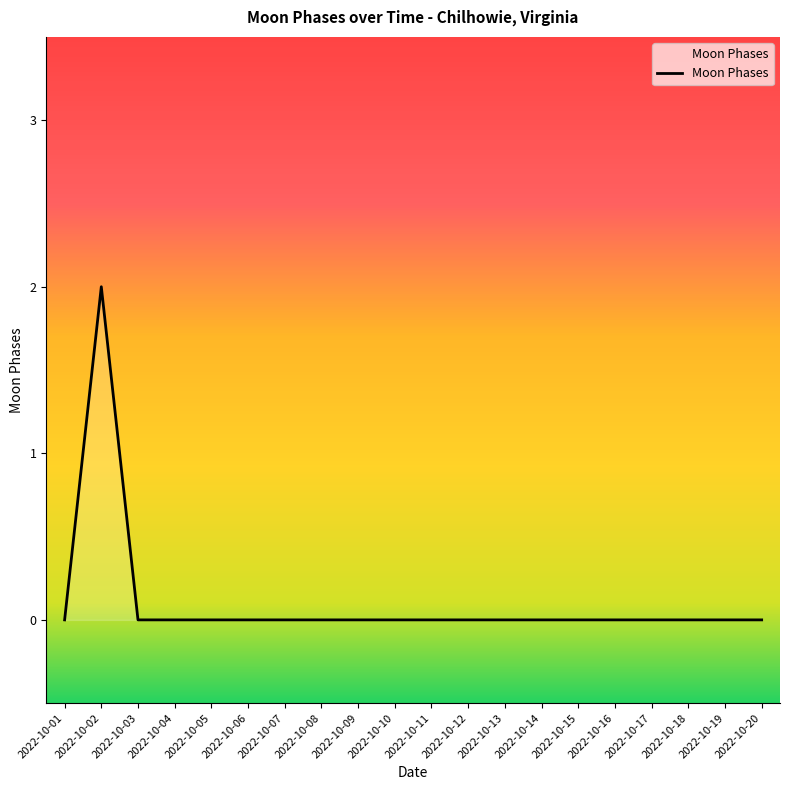

Which category has the highest value across all series?

2022-10-02